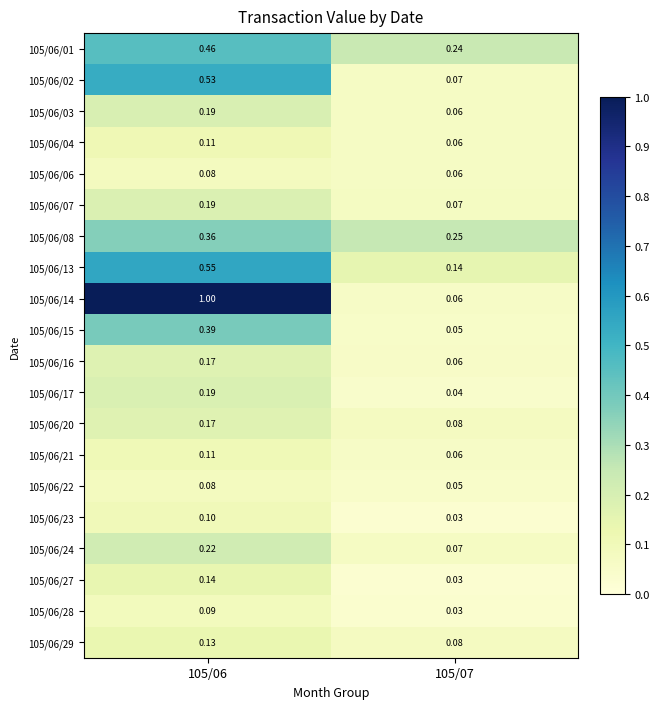

What is the spread (max minus min) of values at 105/06?

0.9